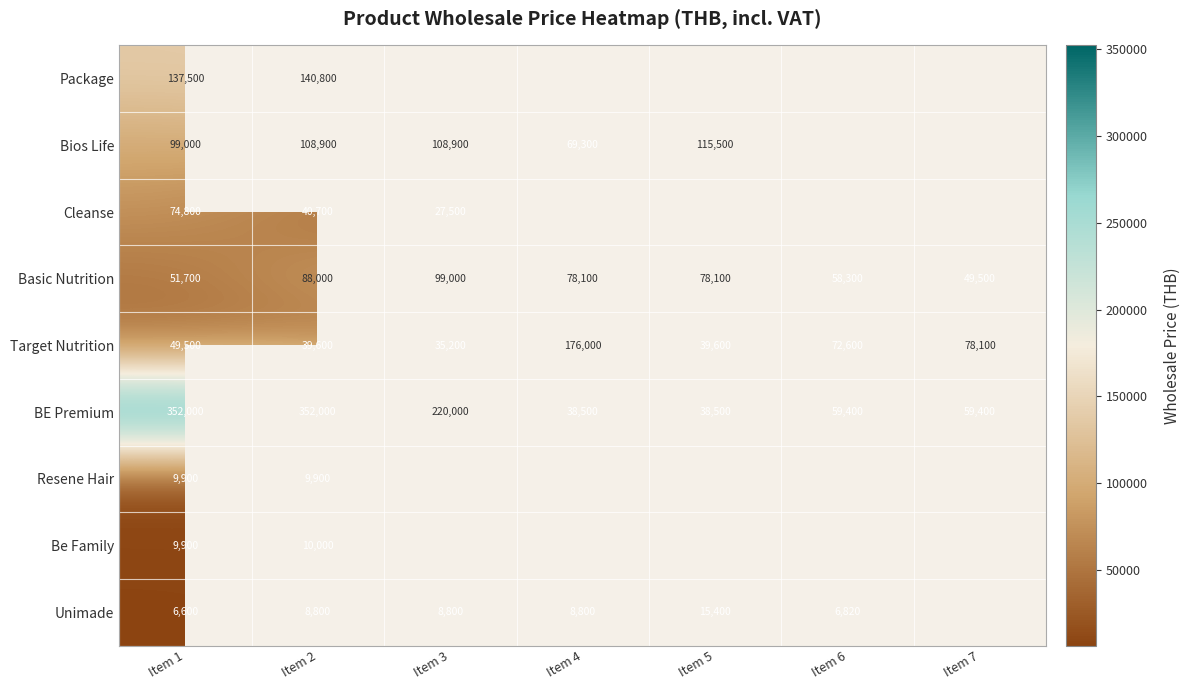

At which category is the sum across all series the highest?

Item 2